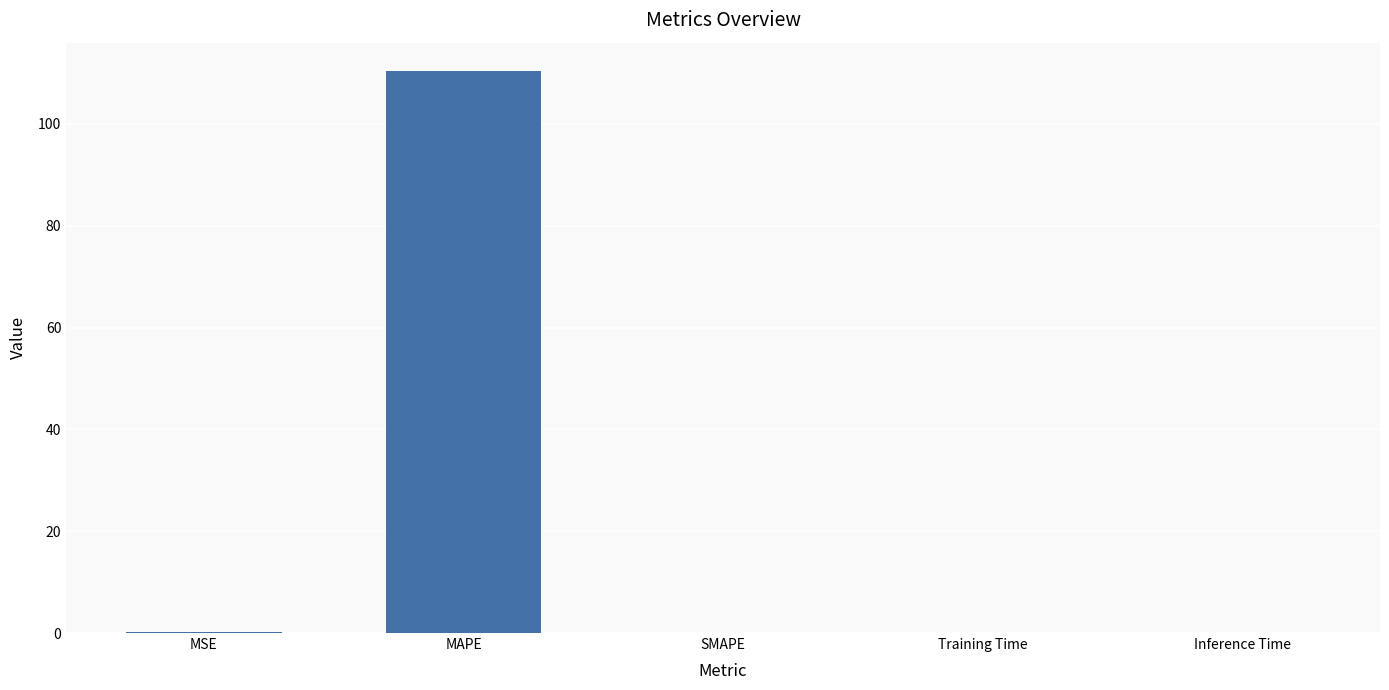

True or false: the data shows 110.5 at MAPE.

True